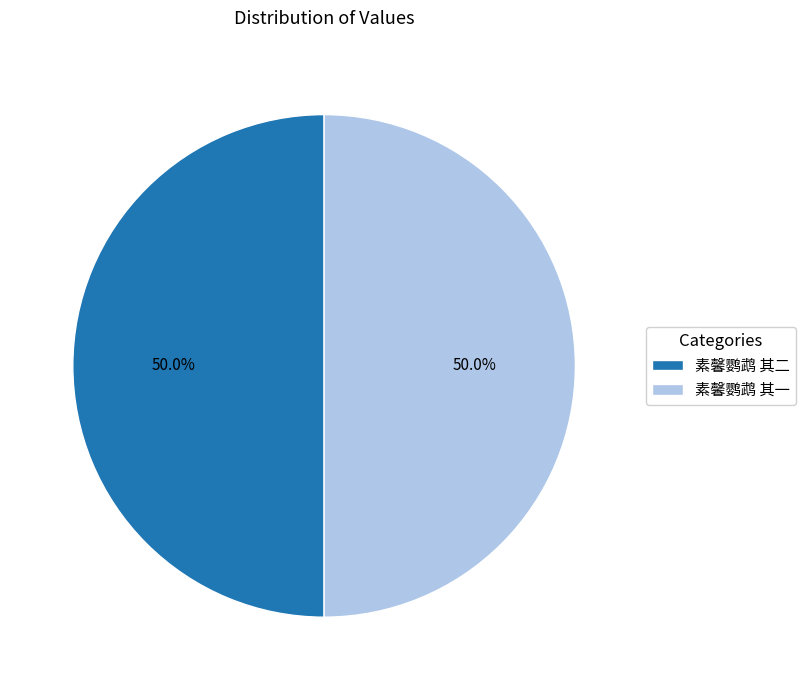

What is the total percentage of 素馨鹦鹉 其二 and 素馨鹦鹉 其一?

100.0%